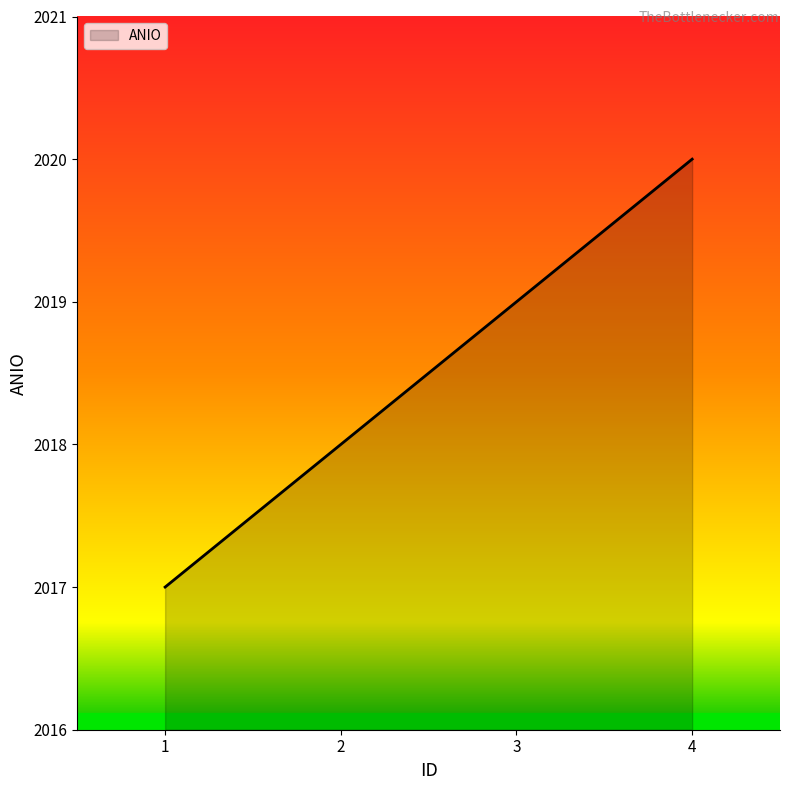

Rank the categories by value from lowest to highest.

1, 2, 3, 4